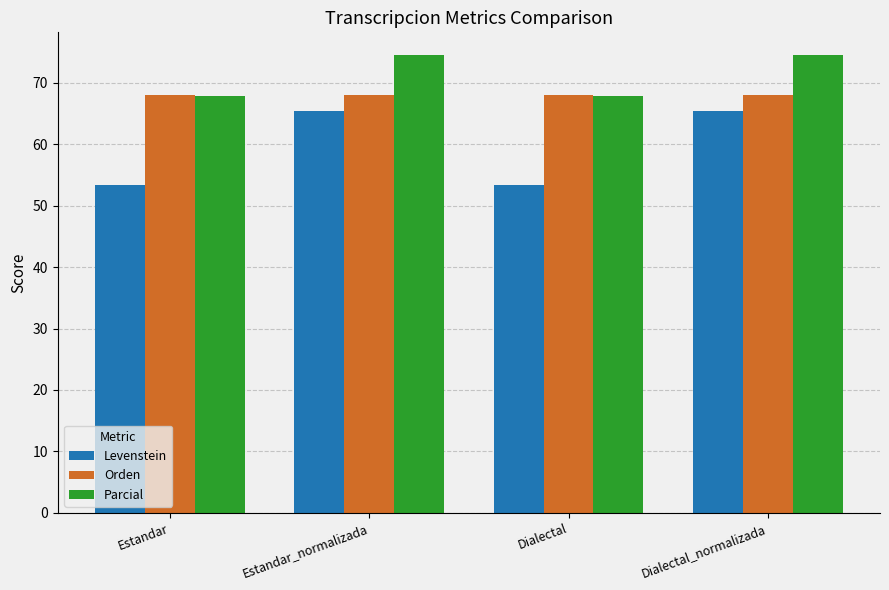

Reading left to right, transcribe all the data shown in this chart.

Levenstein: 53.3	65.4	53.3	65.4
Orden: 68.0	68.0	68.0	68.0
Parcial: 67.9	74.5	67.9	74.5